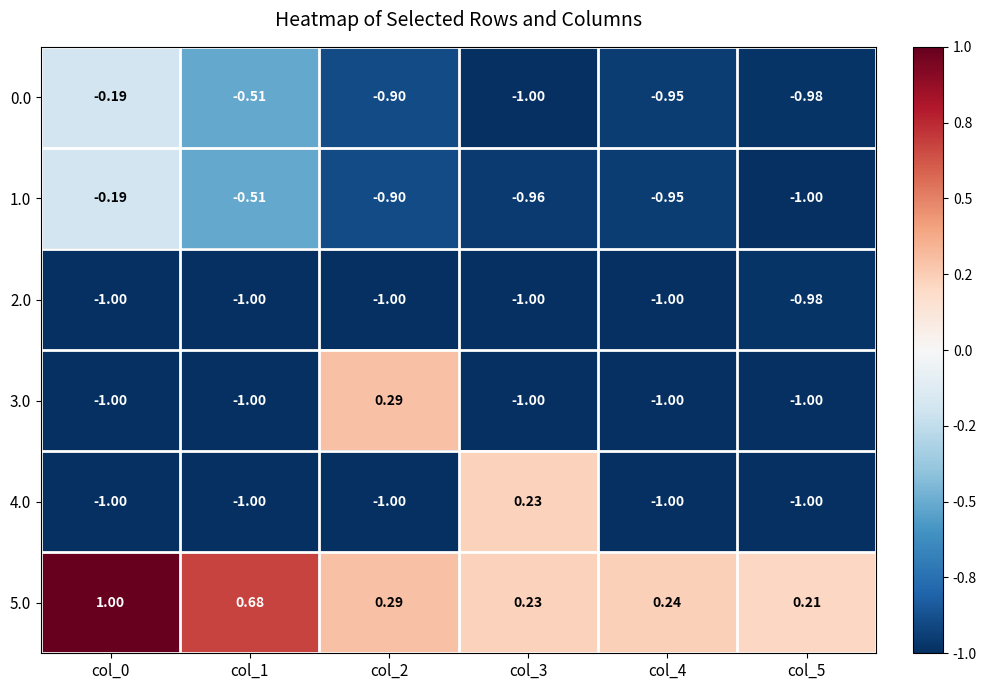

Is the value of 2.0 at col_2 greater than the value of 0.0 at col_5?

No